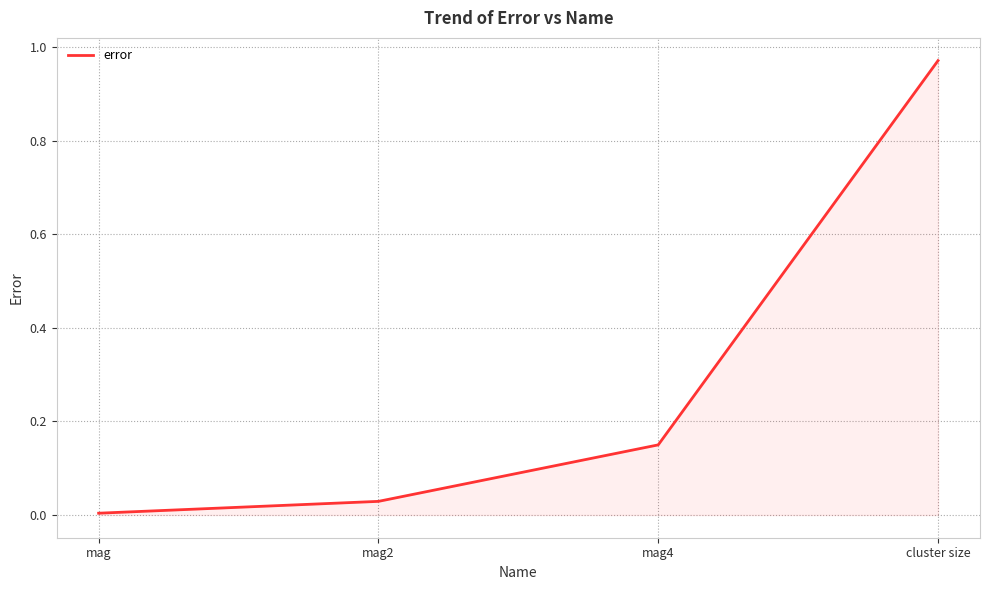

Does the chart display data point markers on the line(s)?

No